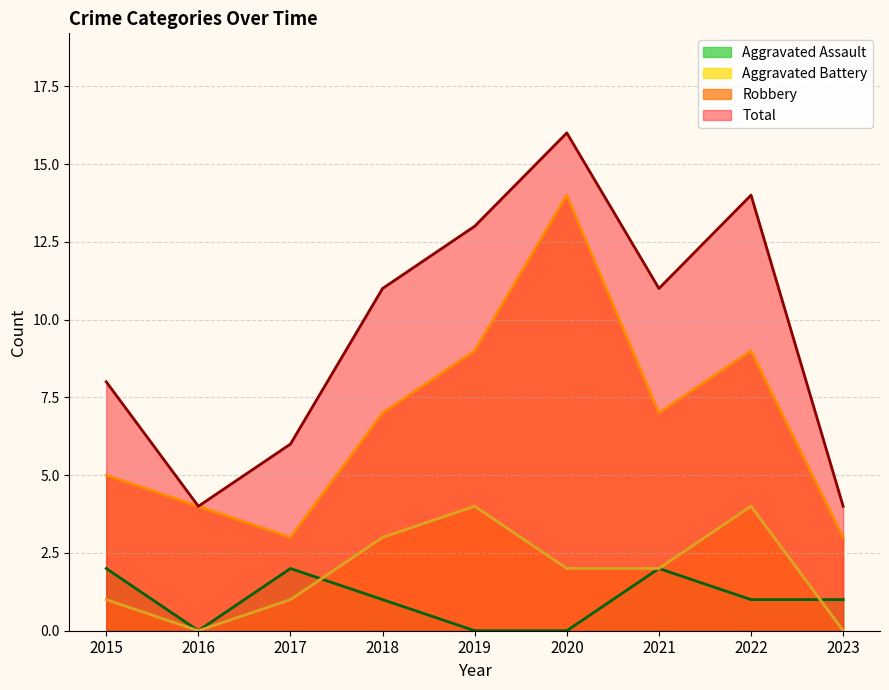

At which label is Total closest to 10?

2018